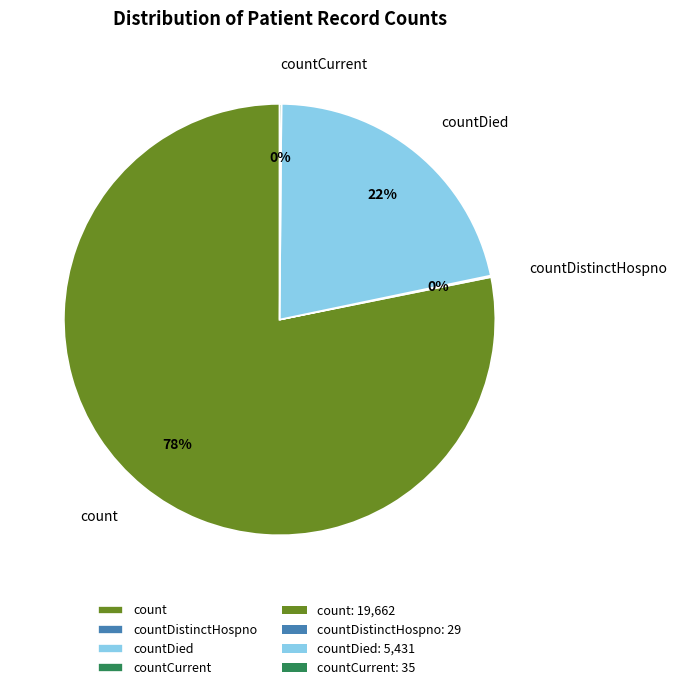

True or false: countDied accounts for 12% of the total.

False